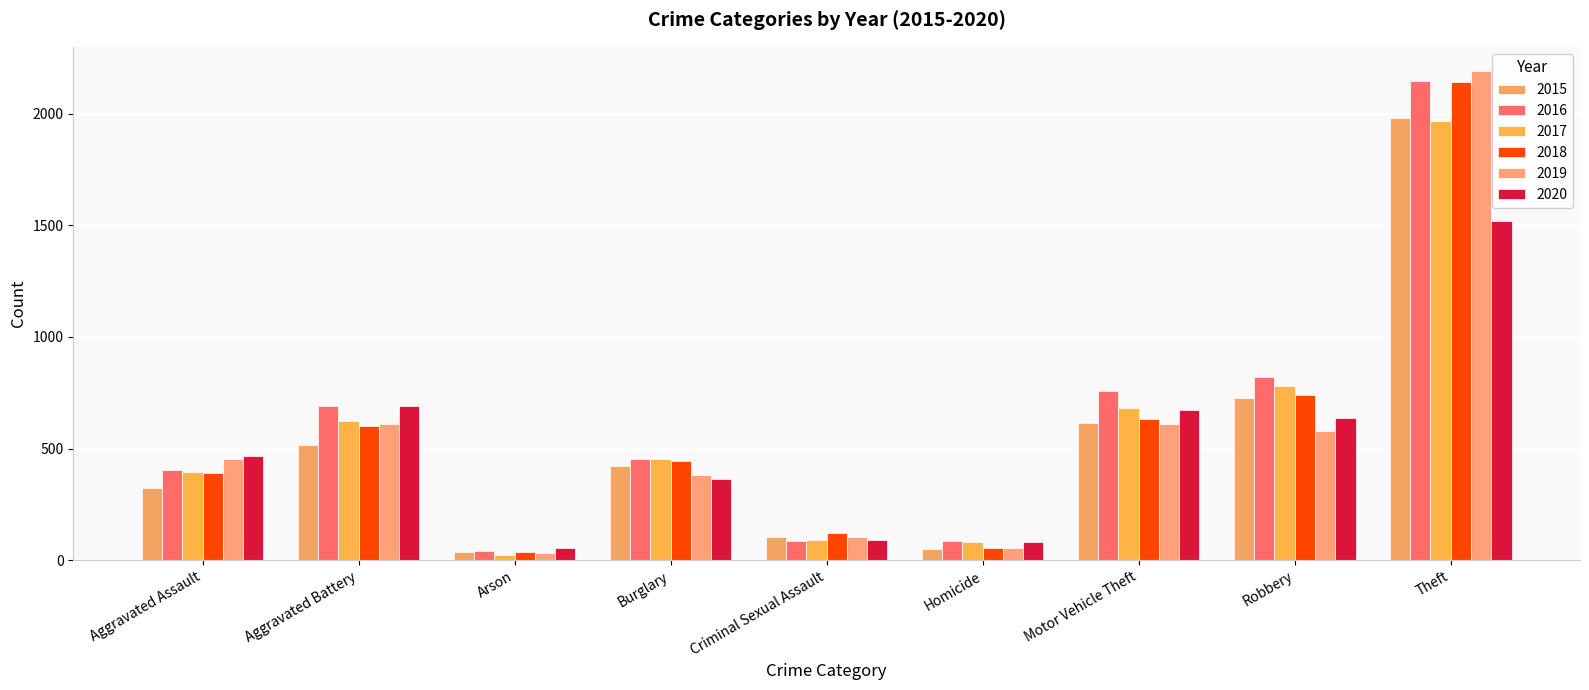

Which series has the largest range (max minus min)?

2019